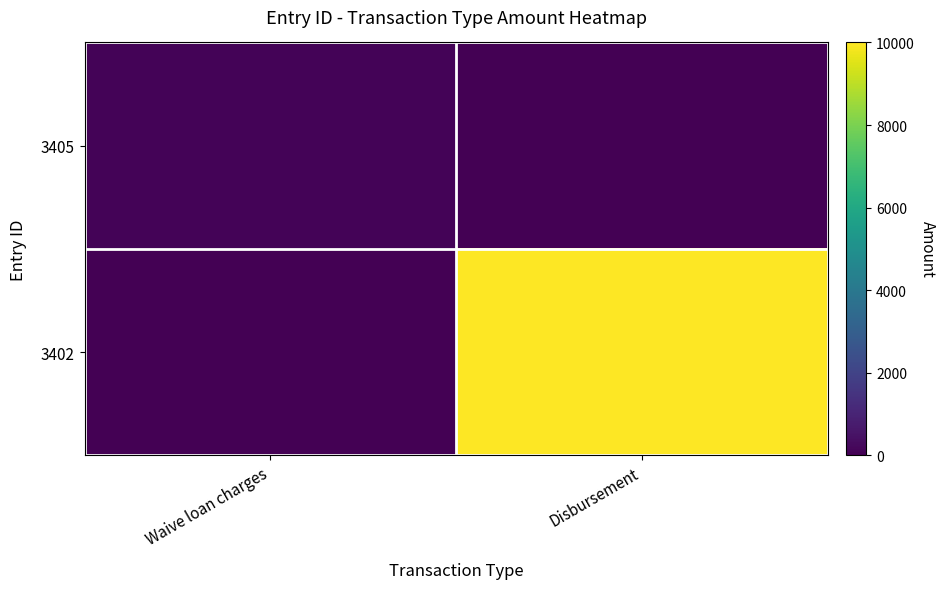

Rank the series by their average value, from lowest to highest.

3405, 3402